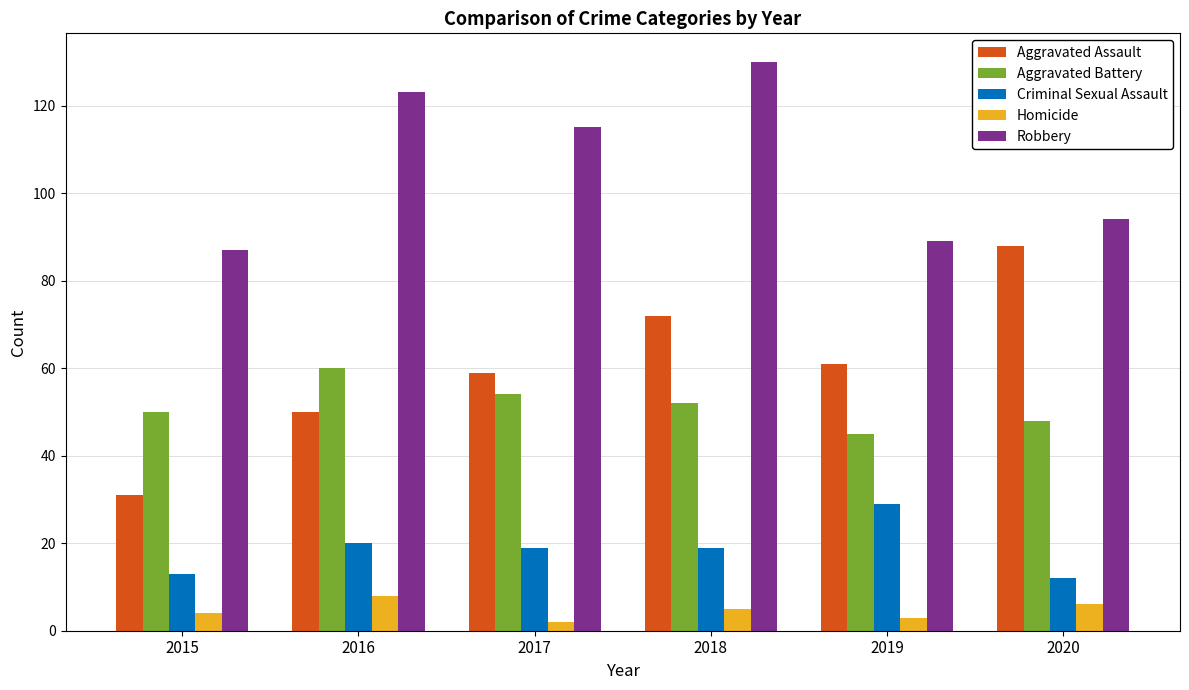

At which category is the sum across all series the highest?

2018